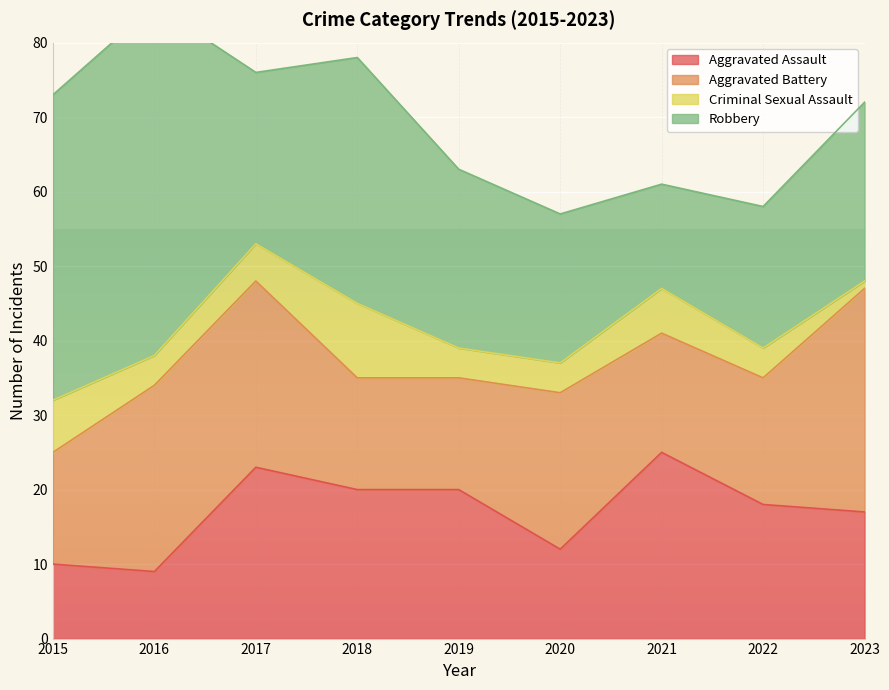

How many data points in Aggravated Assault are less than 18?

4